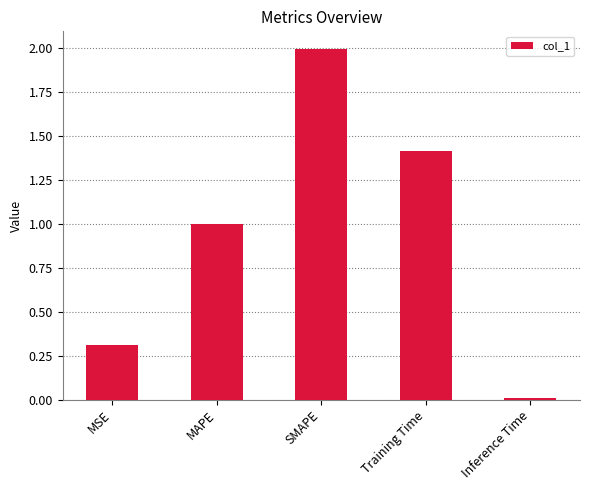

What is the difference between the values at SMAPE and Training Time?

0.6